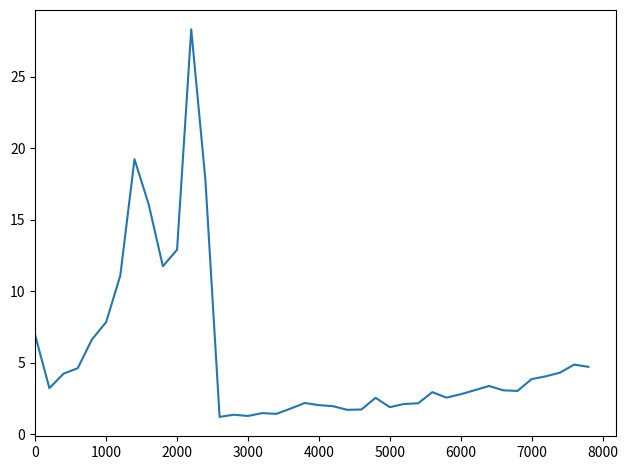

What is the difference between the maximum and minimum values?

27.1